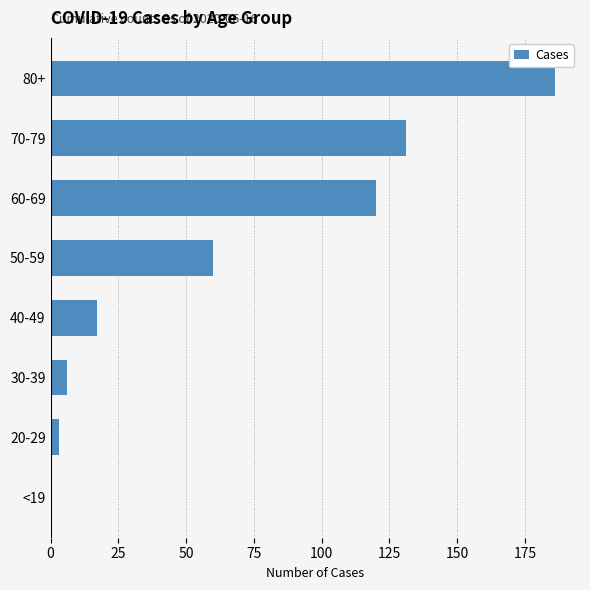

What value does the data have at 70-79, to the nearest 10?

130